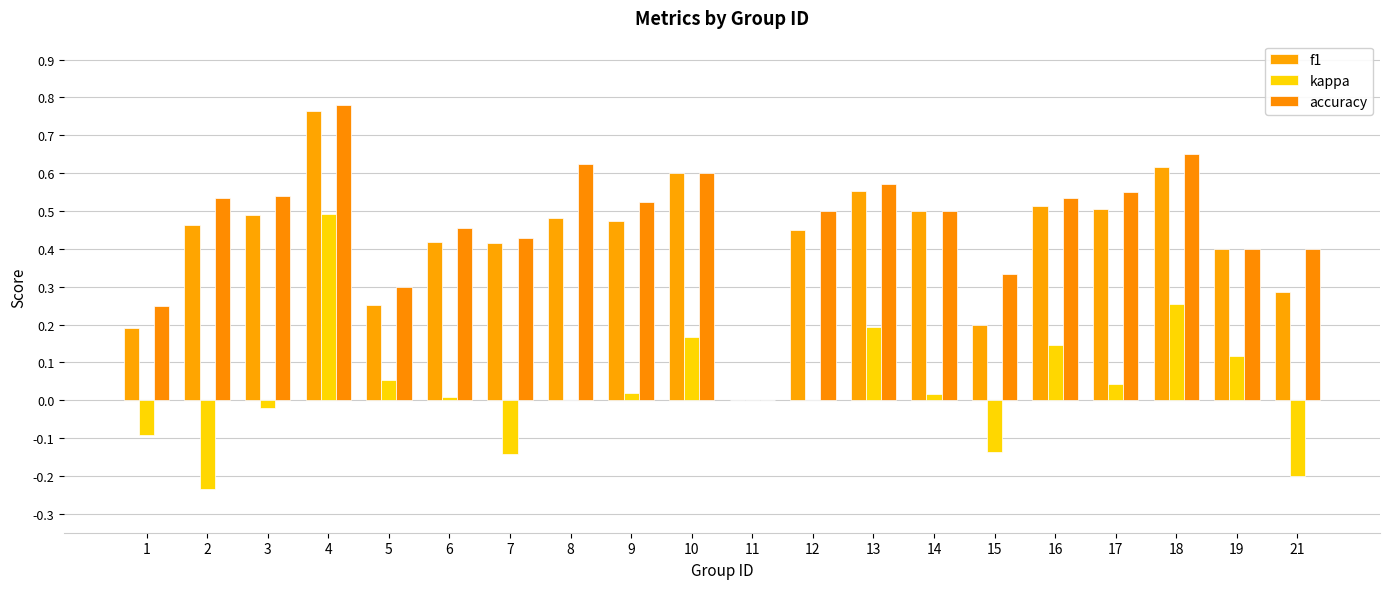

What is the smallest value displayed?

-0.2